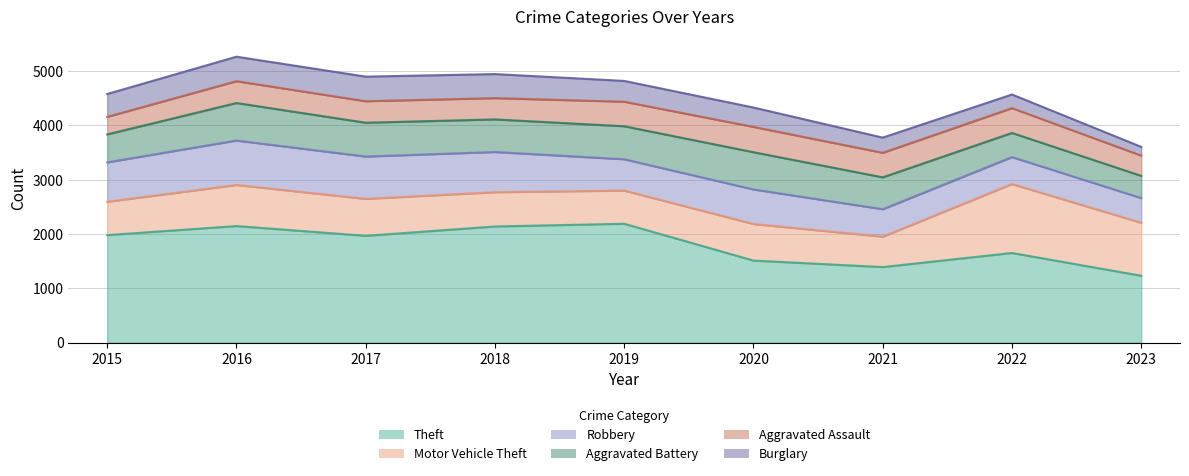

Where is Theft nearest to the value 1711?

2022